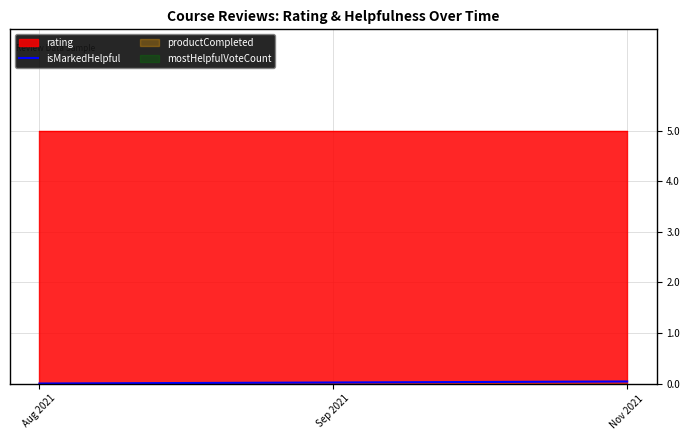

Reading left to right, transcribe all the data shown in this chart.

rating: 5	5	5
isMarkedHelpful: 0	0	0
productCompleted: 0	0	0
mostHelpfulVoteCount: 0	0	0